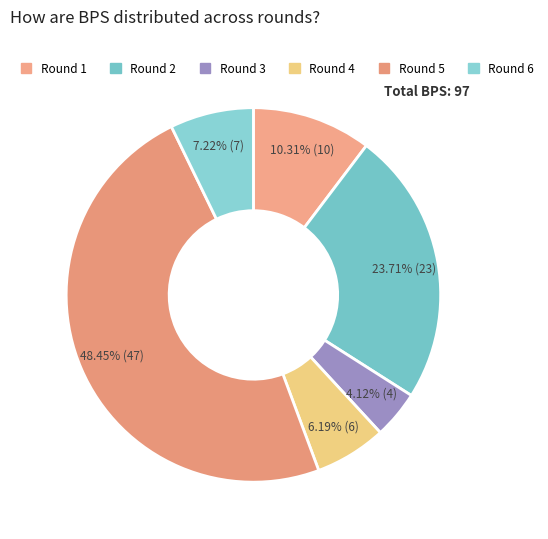

Which has a higher value, Round 5 or Round 1?

Round 5